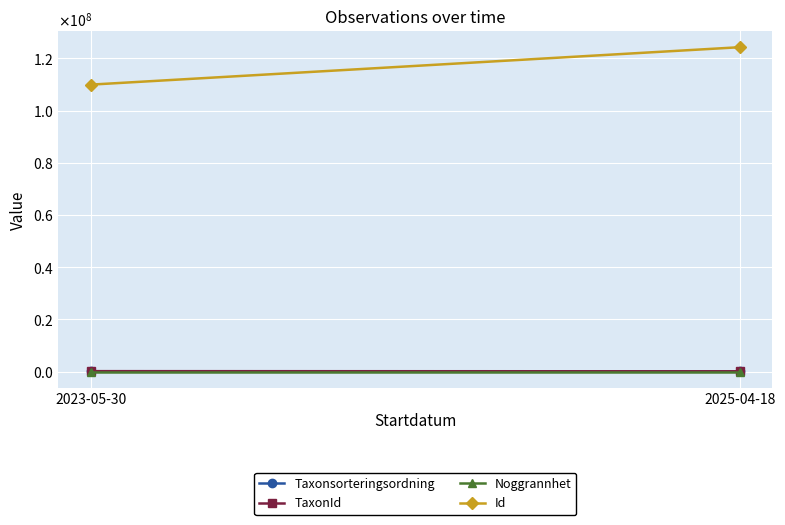

Which series changed the most between 2023-05-30 and 2025-04-18?

Id